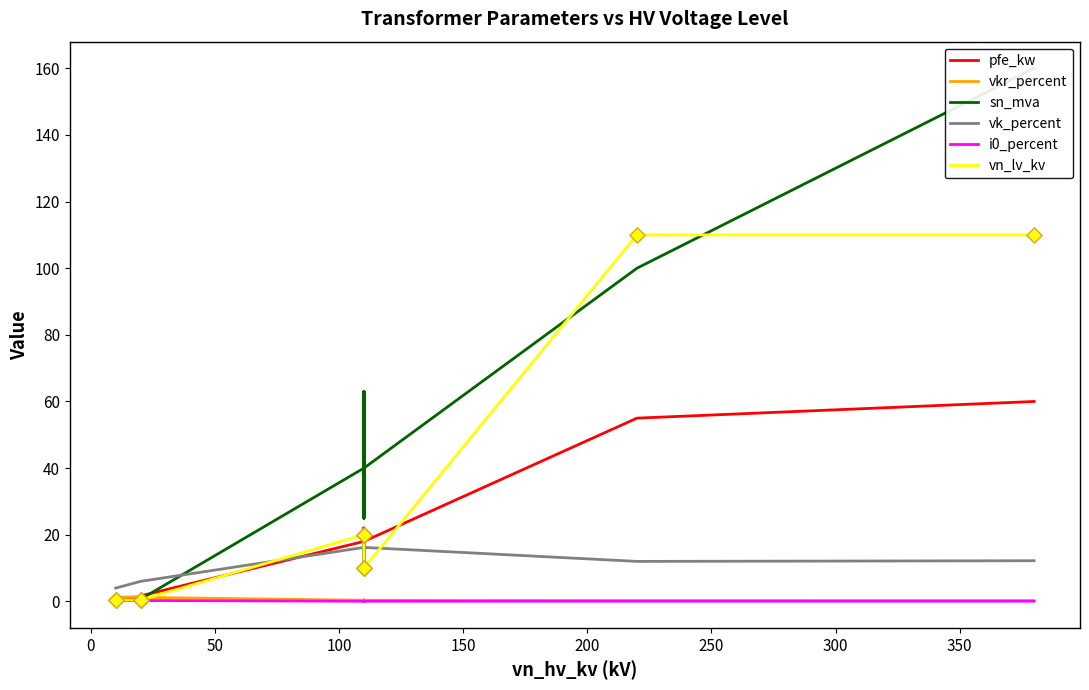

Which series has the largest Y range (max minus min)?

sn_mva